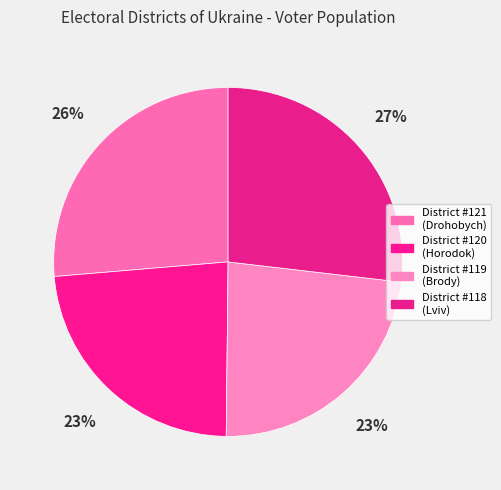

Count the number of slices in the pie.

4